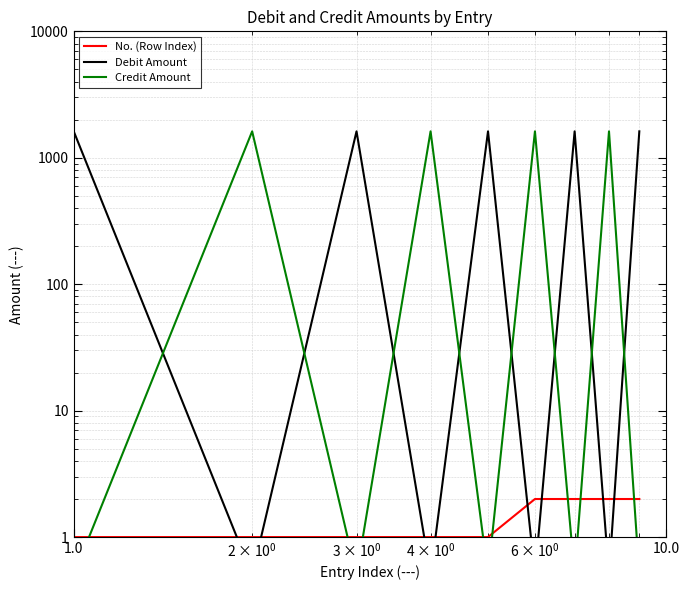

Is this an area chart (filled region under the line)?

No